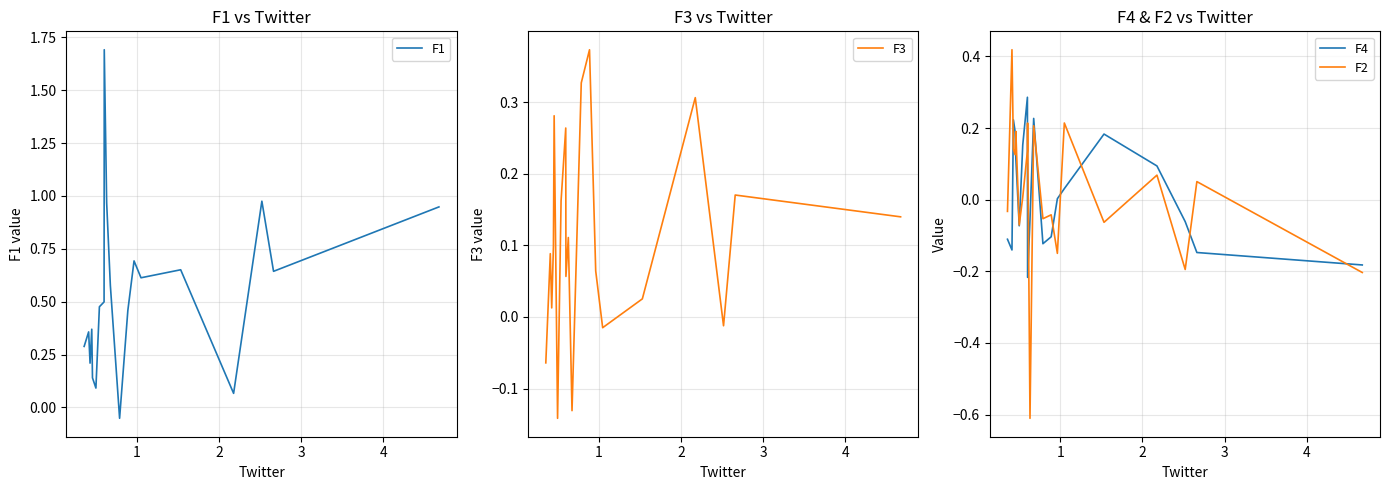

What is the highest value of the F1 series?

1.7